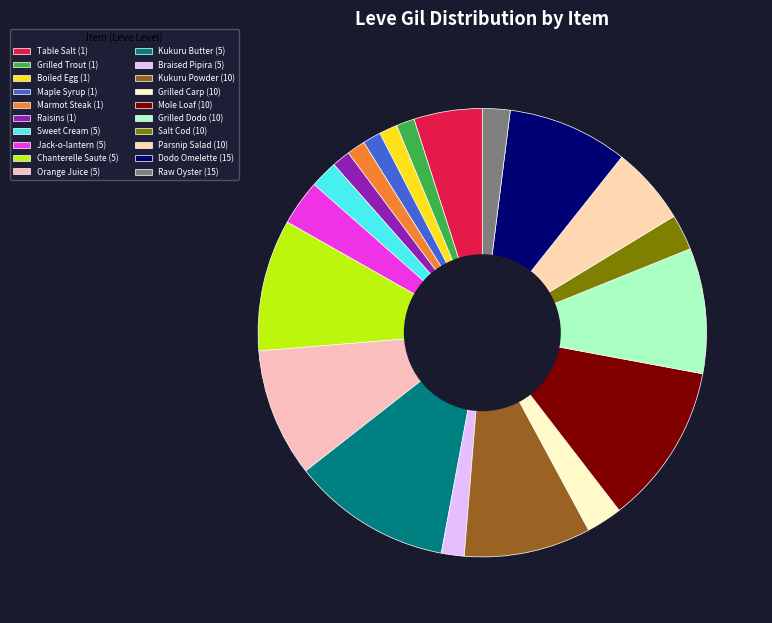

How many segments does this pie chart have?

20